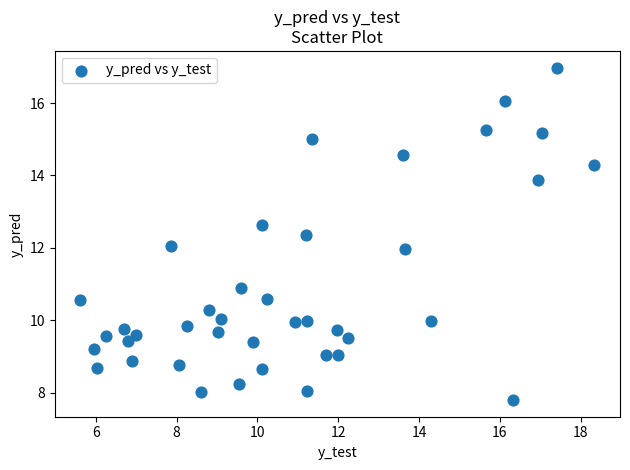

What is the range of Y values (max minus min)?

9.2